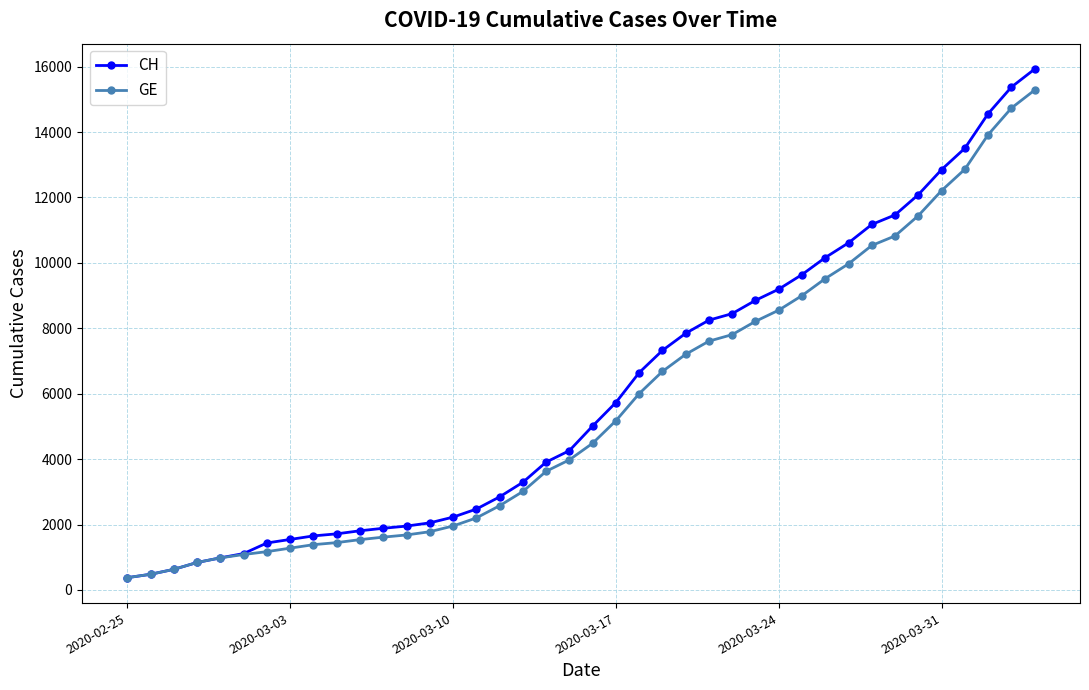

What is the minimum value for GE?

375